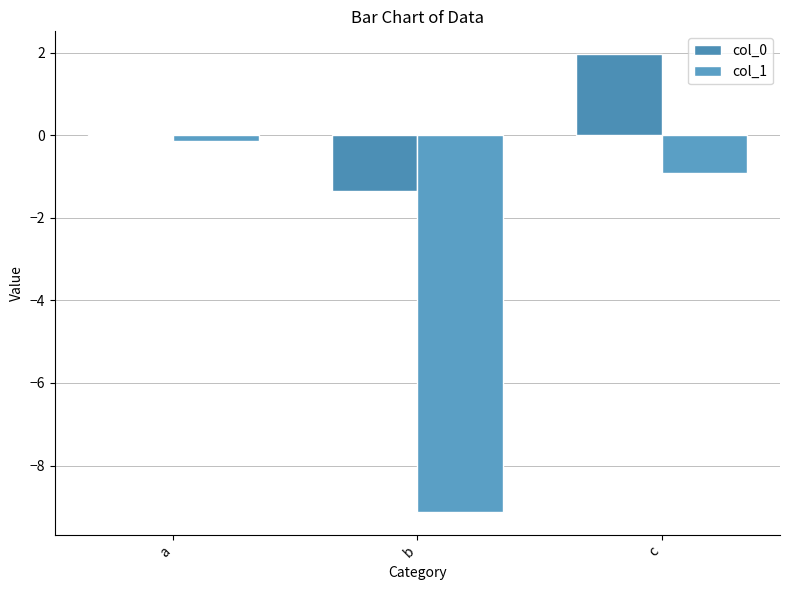

Are the bars horizontal?

No